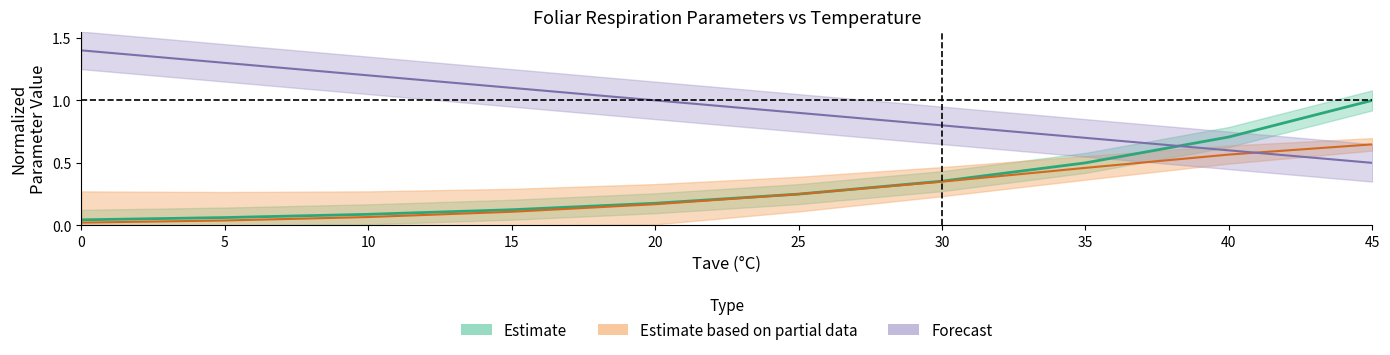

Is the value of OldQ10fct at 40 greater than the value of NewQ10fct at 30?

Yes